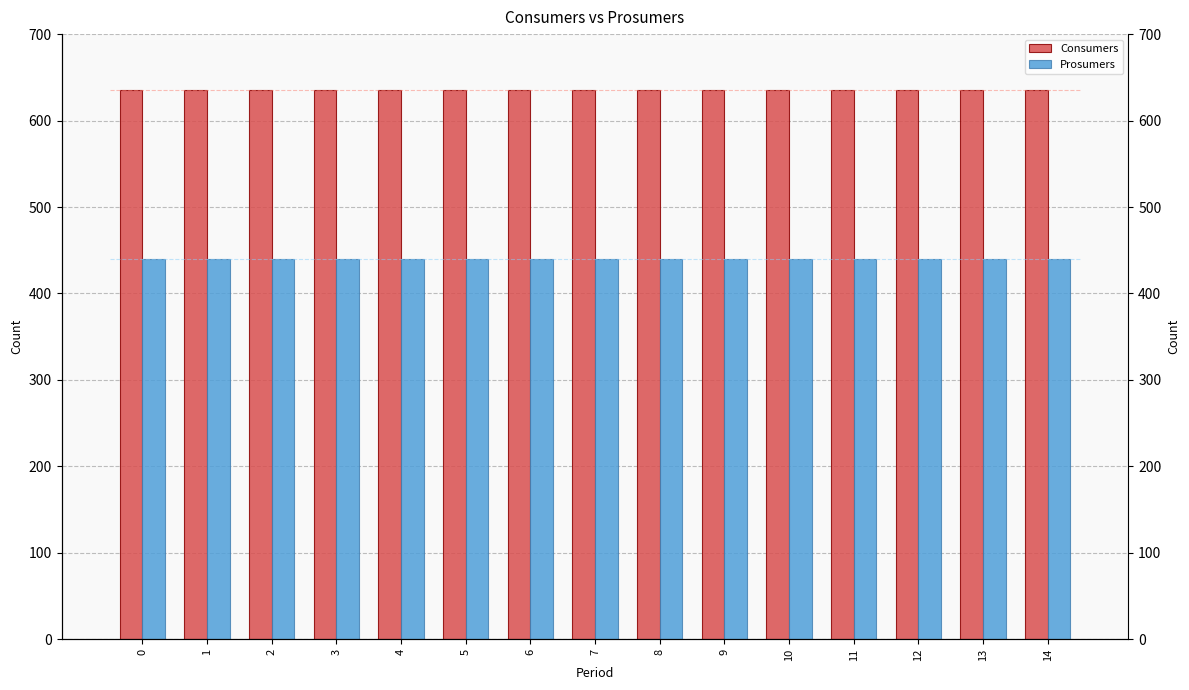

Which has a higher value, 1 or 12?

1